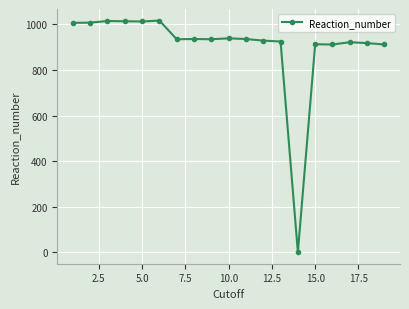

What is the greatest value displayed?

1017